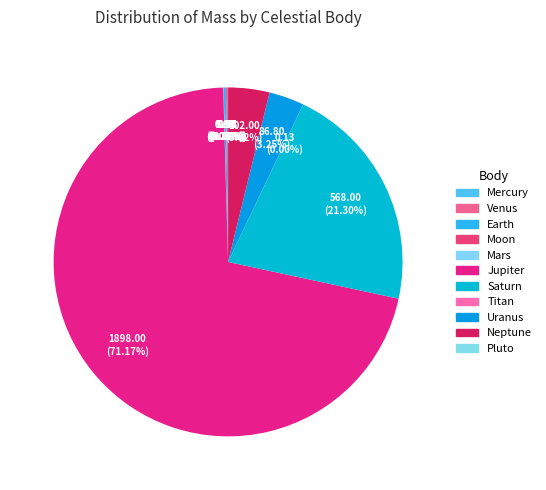

How many segments does this pie chart have?

11